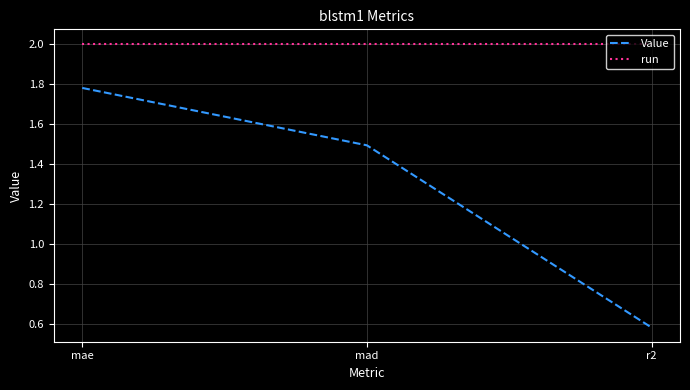

True or false: run has a value of 2.0 at r2.

True